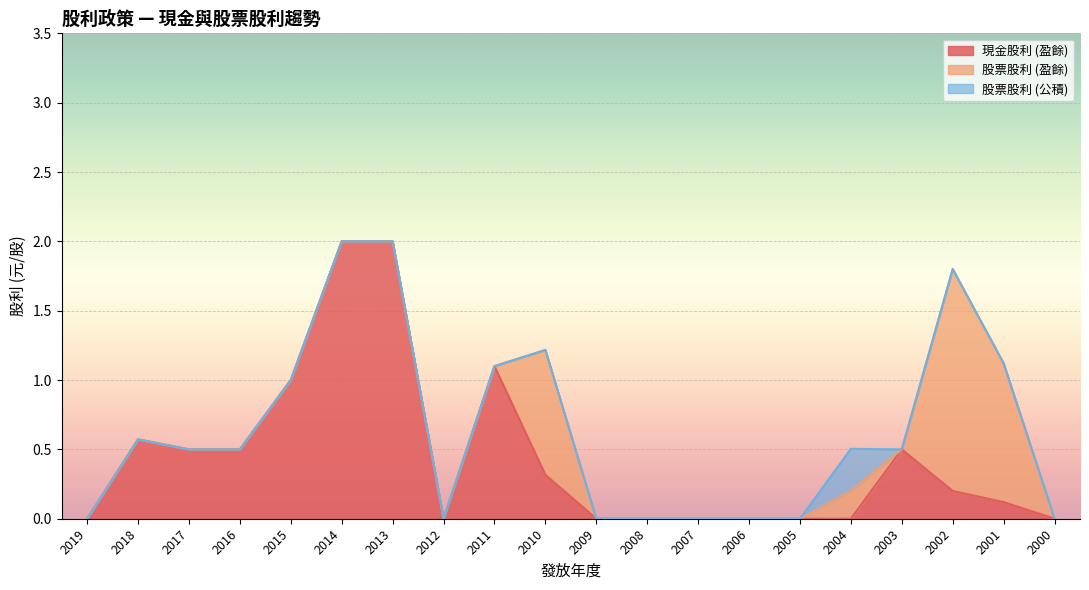

What is the sum of all 現金股利 (盈餘) values?

8.8